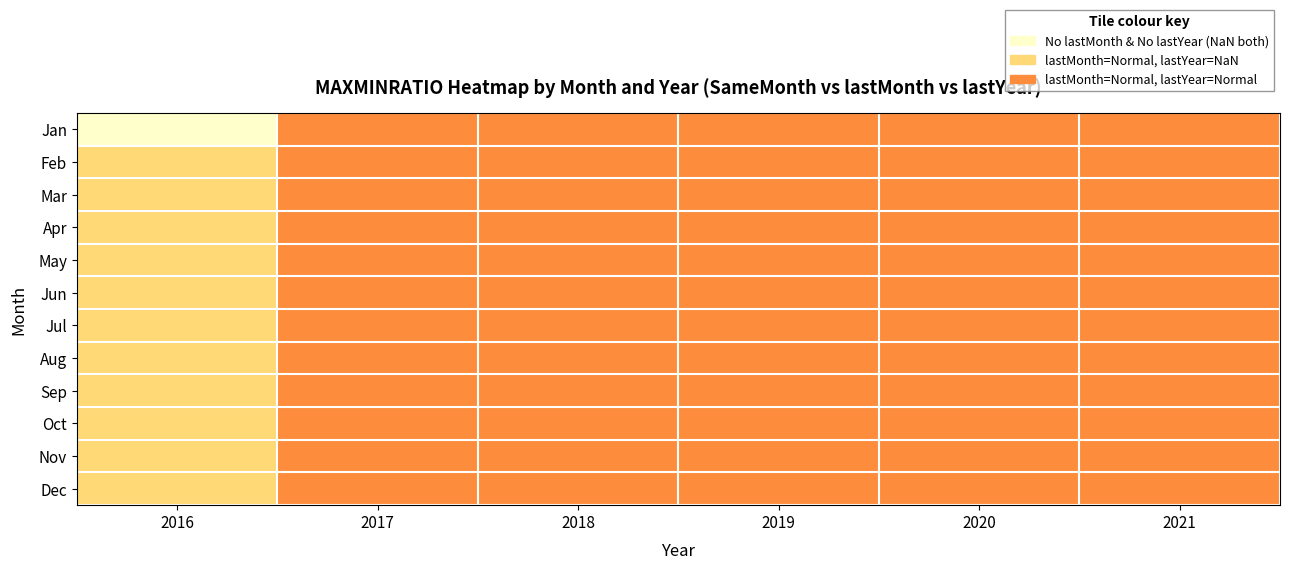

At which category is the sum across all series the highest?

2017